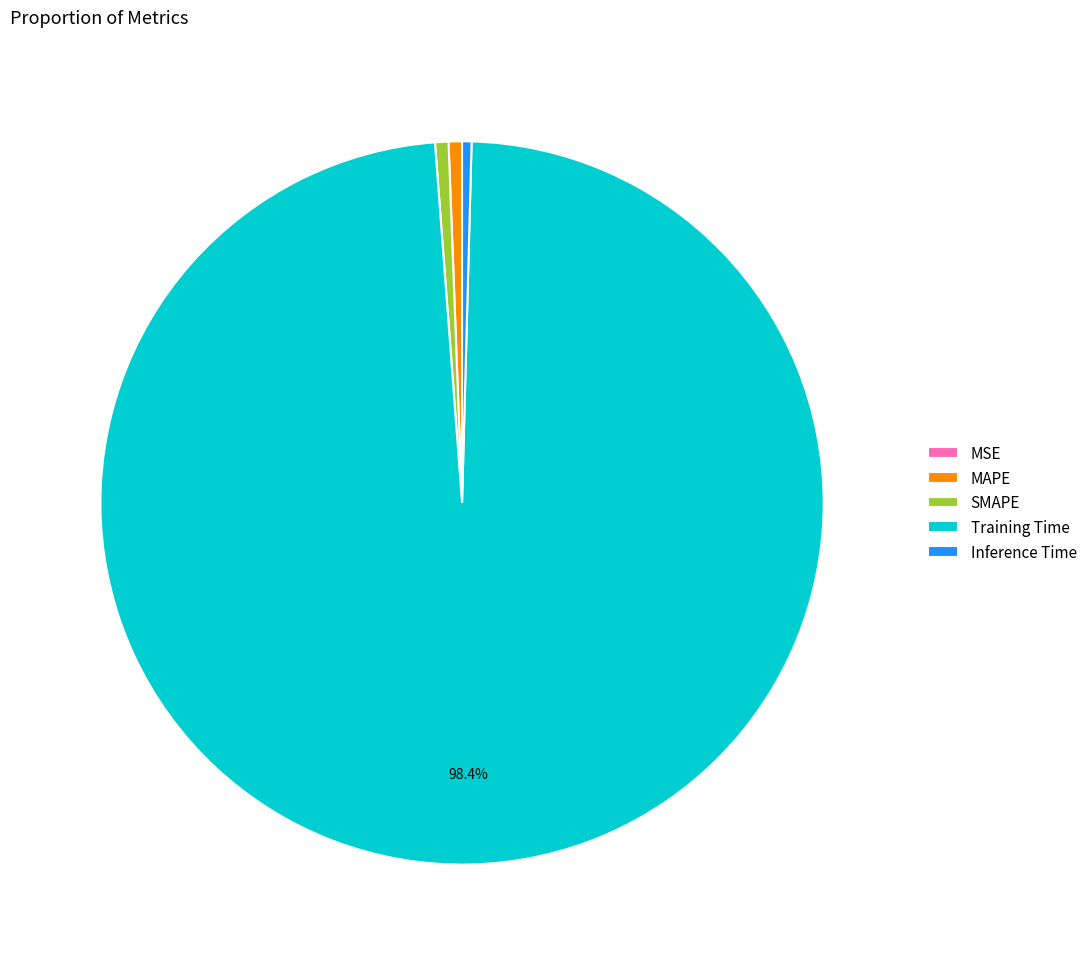

To the nearest percent, what is the difference between the largest and smallest slice percentages?

98%